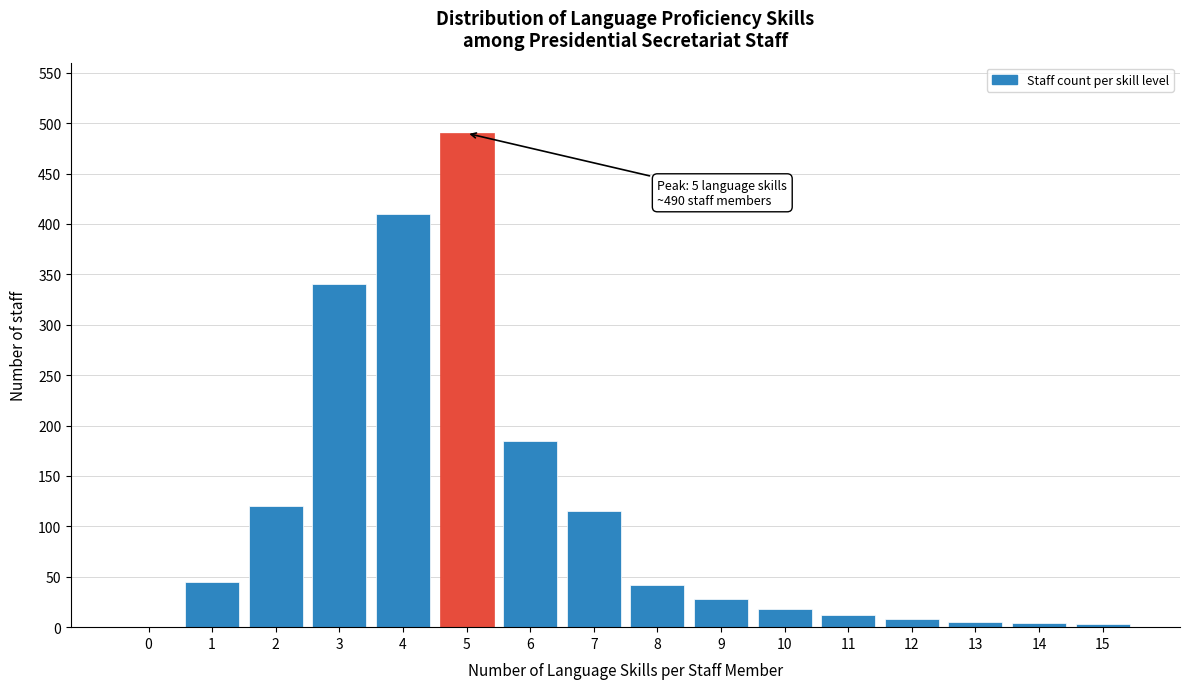

What is the greatest value displayed?

490